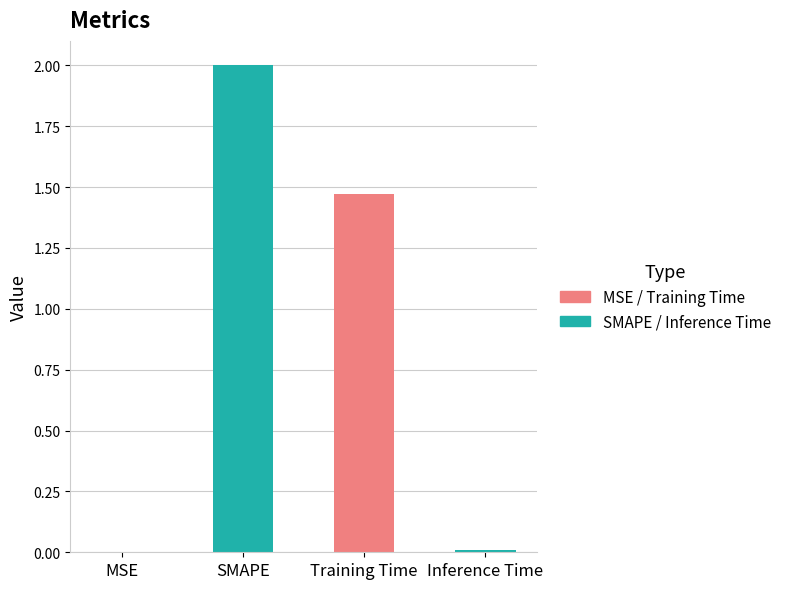

Is it true that the value at Inference Time is 0.0?

True